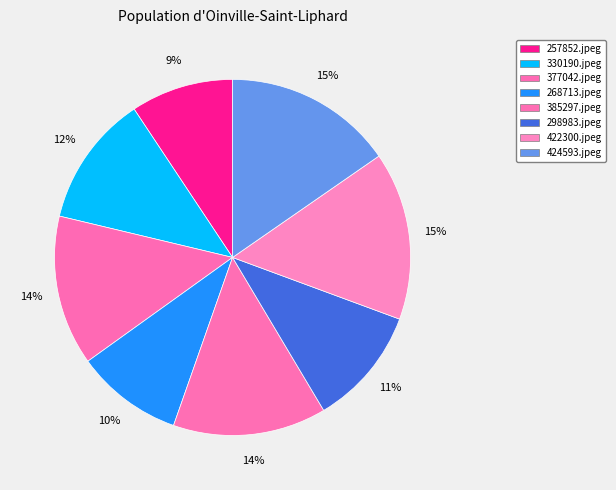

True or false: 377042.jpeg accounts for 14% of the total.

True